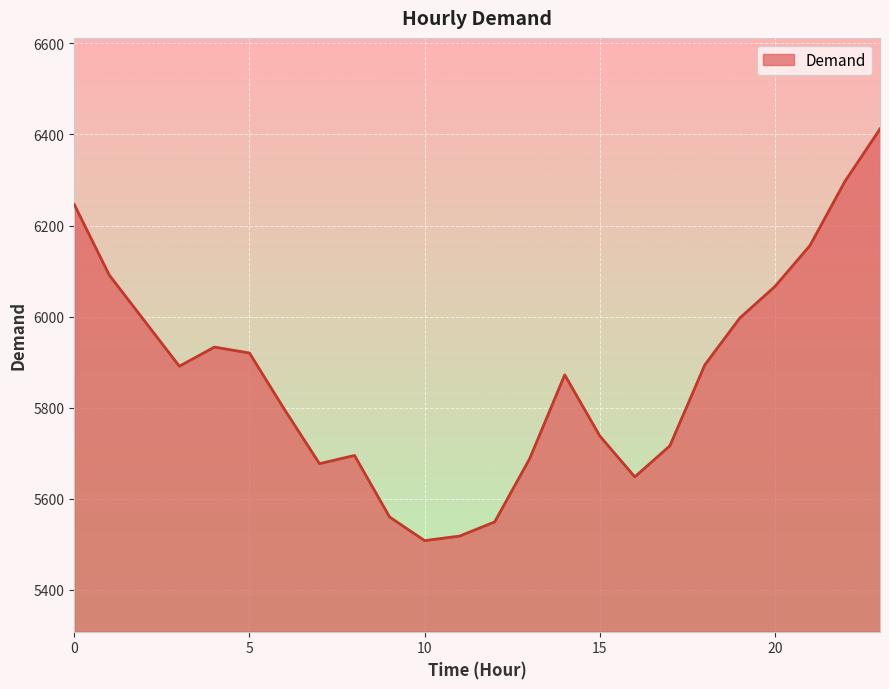

What is the difference between the maximum and second lowest values?

894